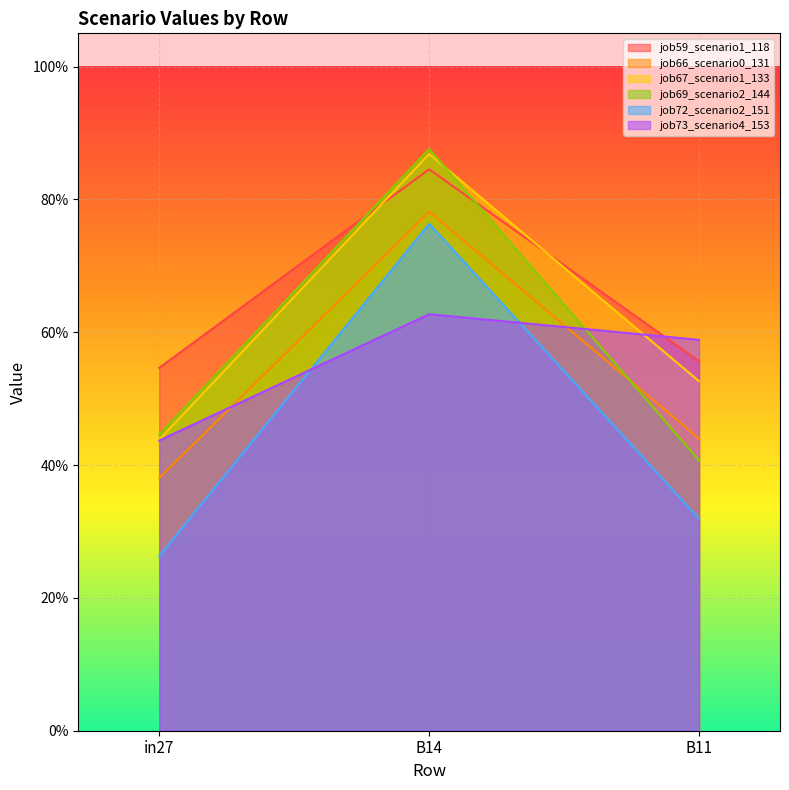

Reading right to left, what are all the values shown in this chart?

job59_scenario1_118: B11=0.6	B14=0.8	in27=0.5
job66_scenario0_131: B11=0.4	B14=0.8	in27=0.4
job67_scenario1_133: B11=0.5	B14=0.9	in27=0.4
job69_scenario2_144: B11=0.4	B14=0.9	in27=0.4
job72_scenario2_151: B11=0.3	B14=0.8	in27=0.3
job73_scenario4_153: B11=0.6	B14=0.6	in27=0.4